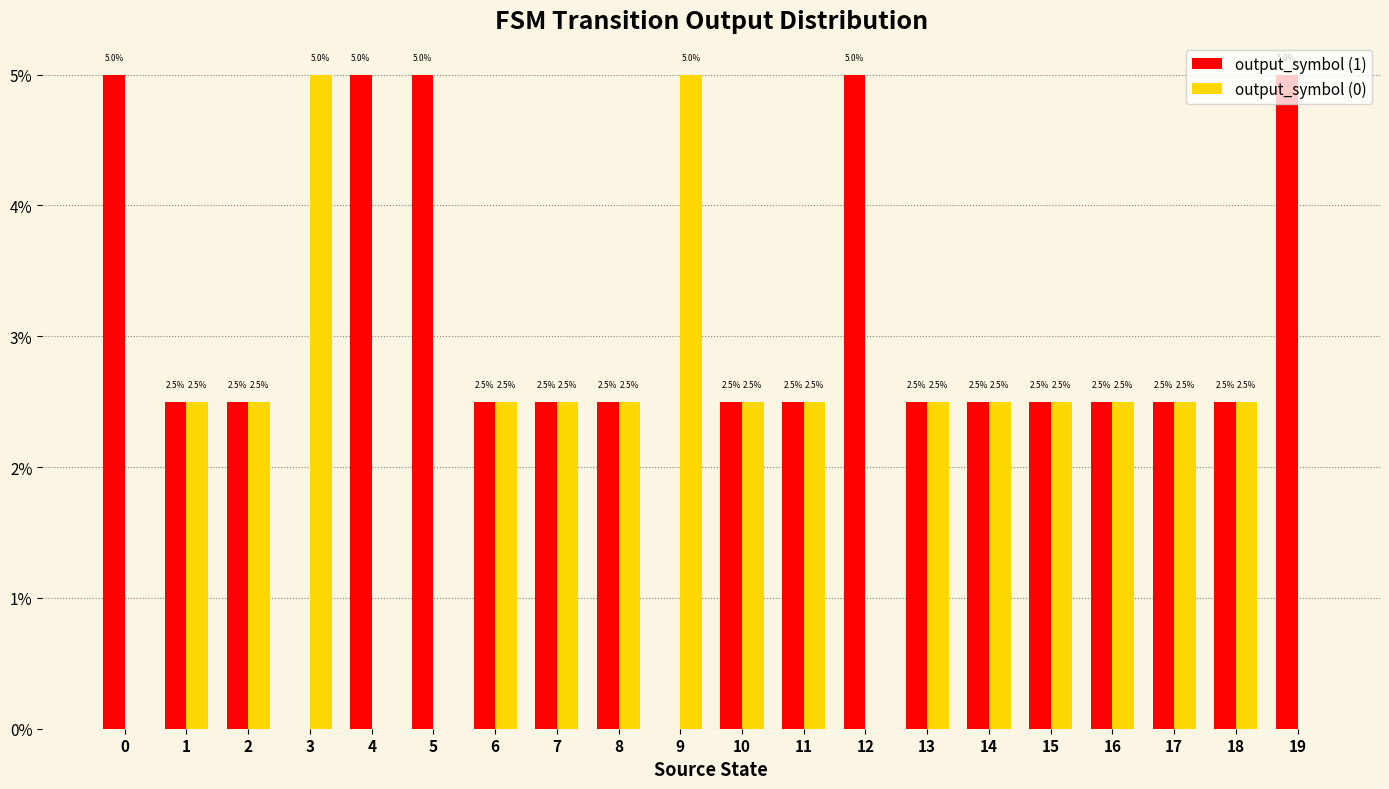

Reading left to right, transcribe all the data shown in this chart.

output_symbol (1): 0.1	0.0	0.0	0.0	0.1	0.1	0.0	0.0	0.0	0.0	0.0	0.0	0.1	0.0	0.0	0.0	0.0	0.0	0.0	0.1
output_symbol (0): 0.0	0.0	0.0	0.1	0.0	0.0	0.0	0.0	0.0	0.1	0.0	0.0	0.0	0.0	0.0	0.0	0.0	0.0	0.0	0.0